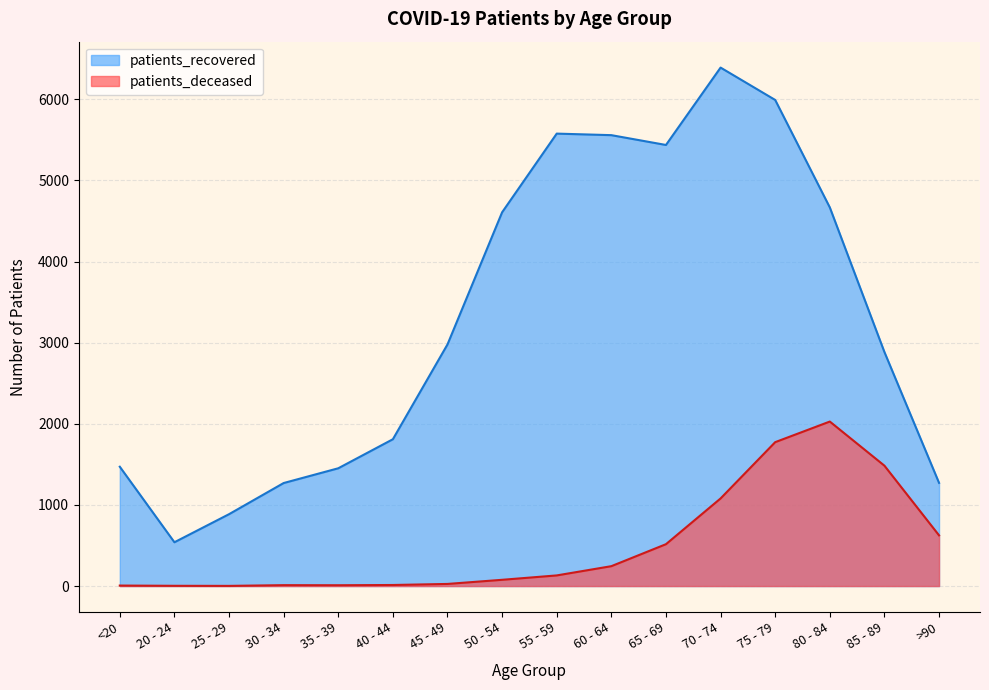

At how many categories does at least one series exceed 4289?

7